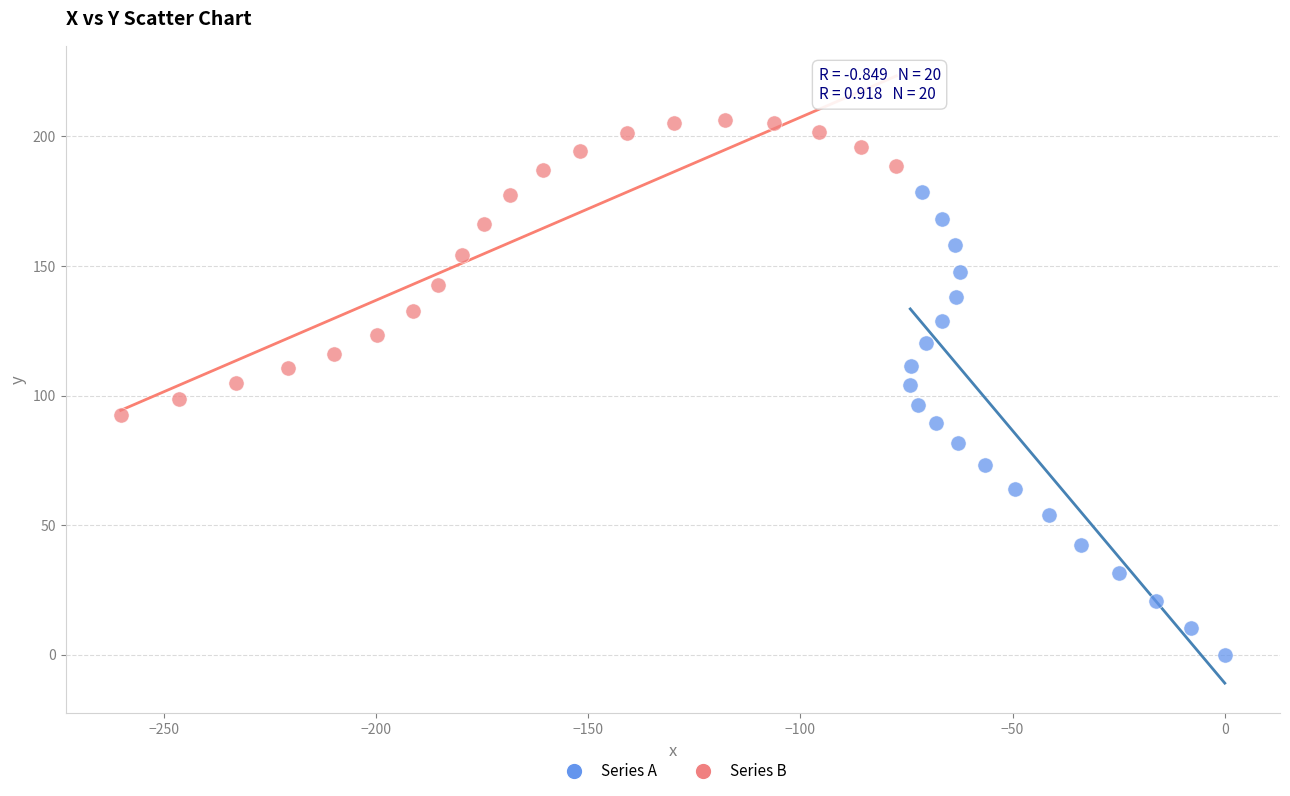

Which series reaches the minimum Y coordinate?

Series A